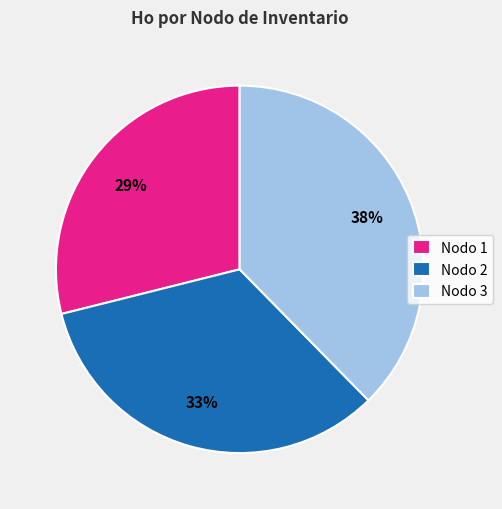

Does Nodo 3 represent more than half of the total?

No